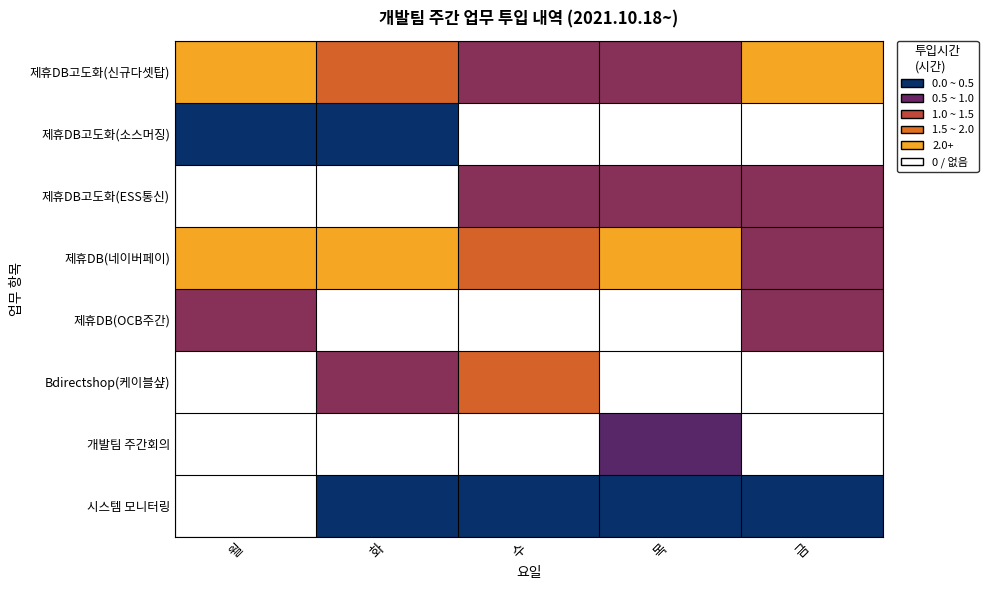

Count the number of data series in this chart.

8